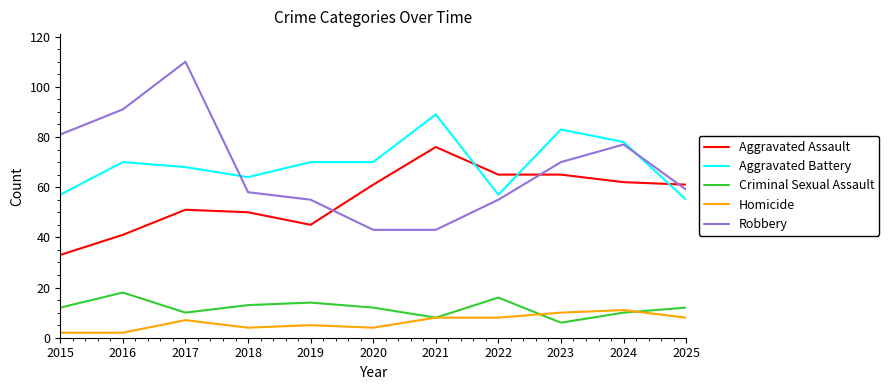

What is the highest value of the Robbery series?

110